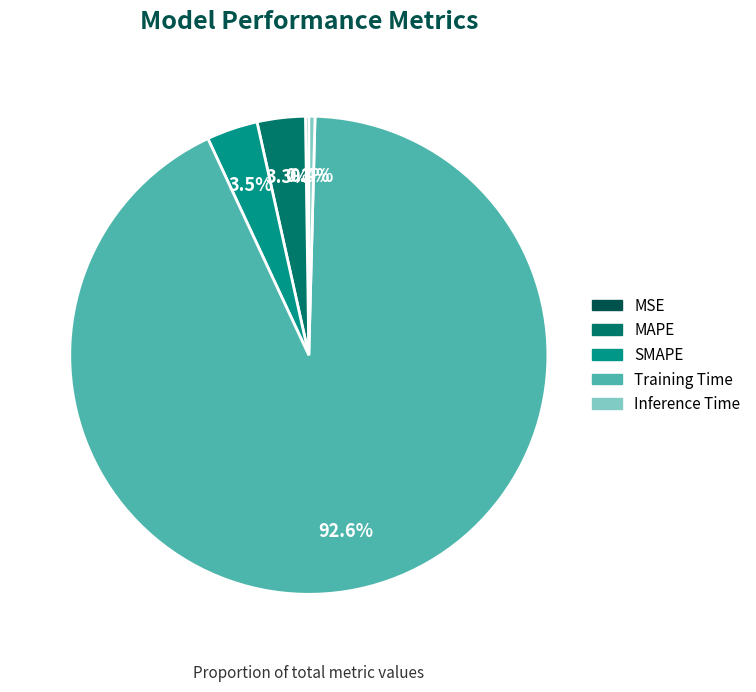

The Inference Time slice represents 0% of the pie. True or false?

True